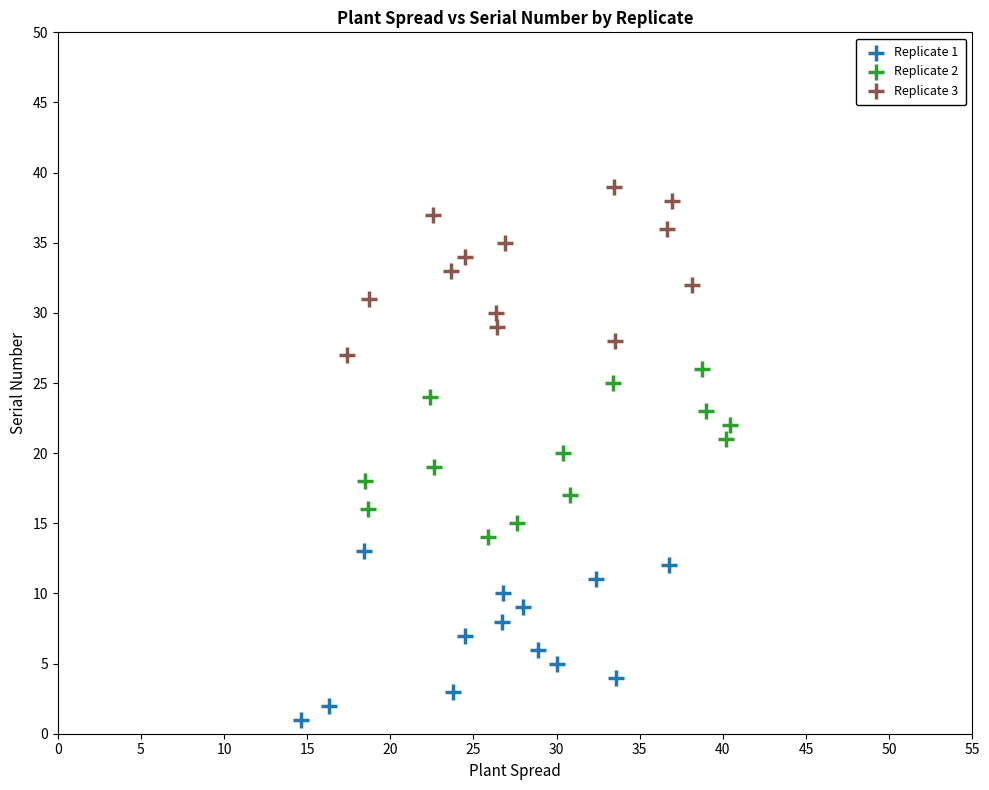

Which series contains the lowest Y value?

Replicate 1